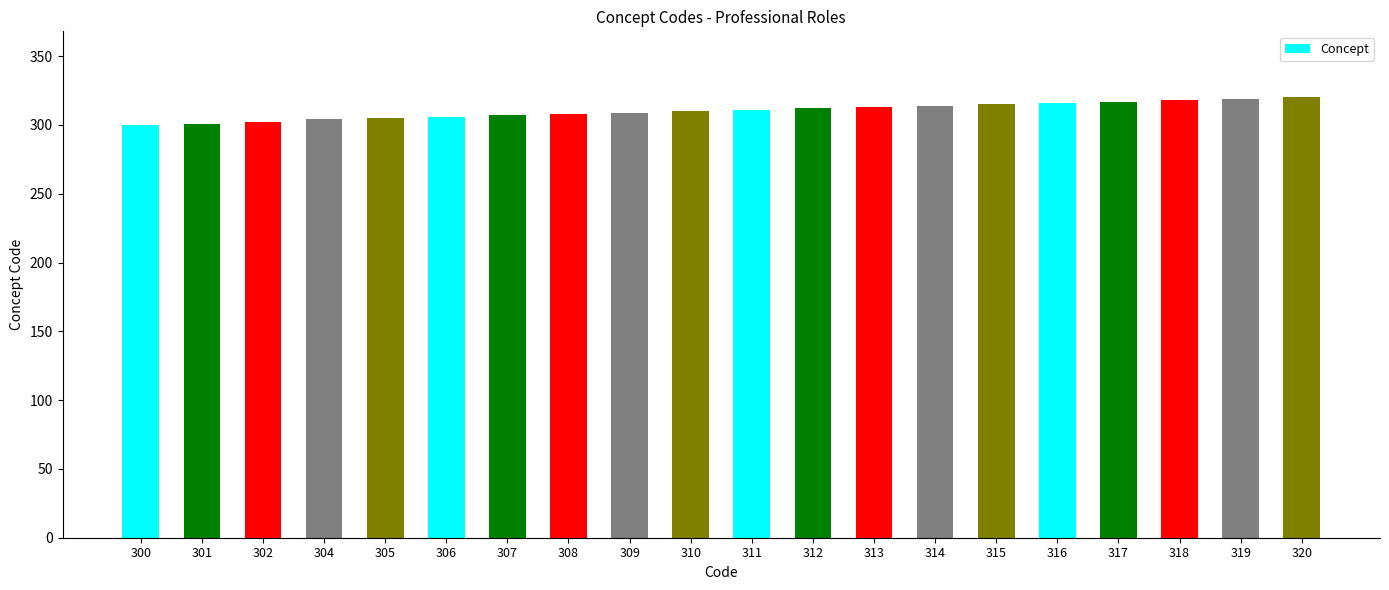

How many series are shown in this chart?

1